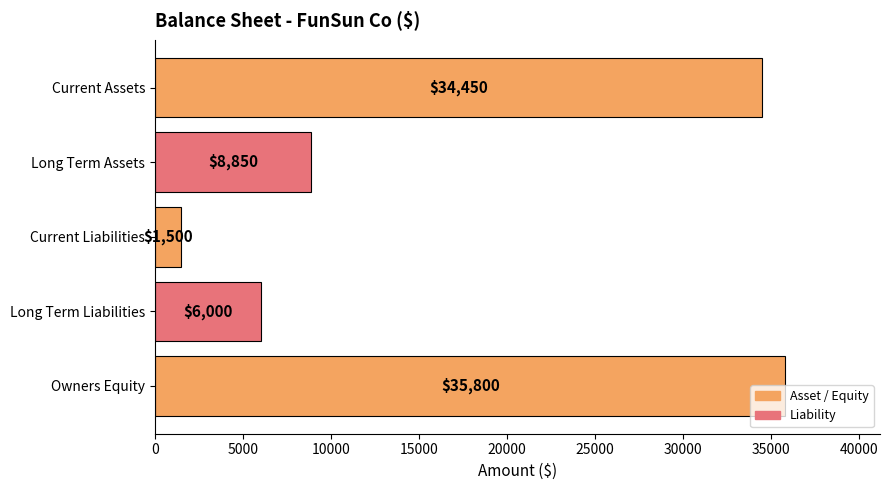

What is the difference between the values at Long Term Liabilities and Long Term Assets?

2850